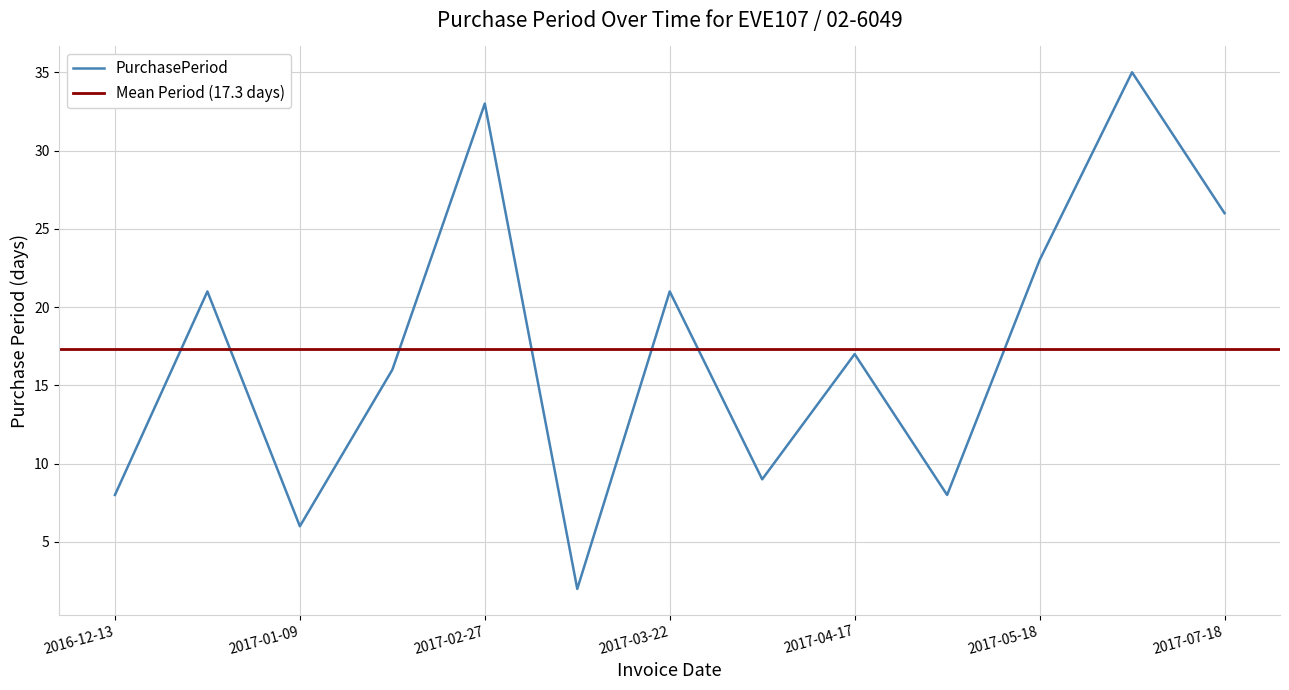

The chart shows a value of 23 at 2017-05-18. True or false?

True